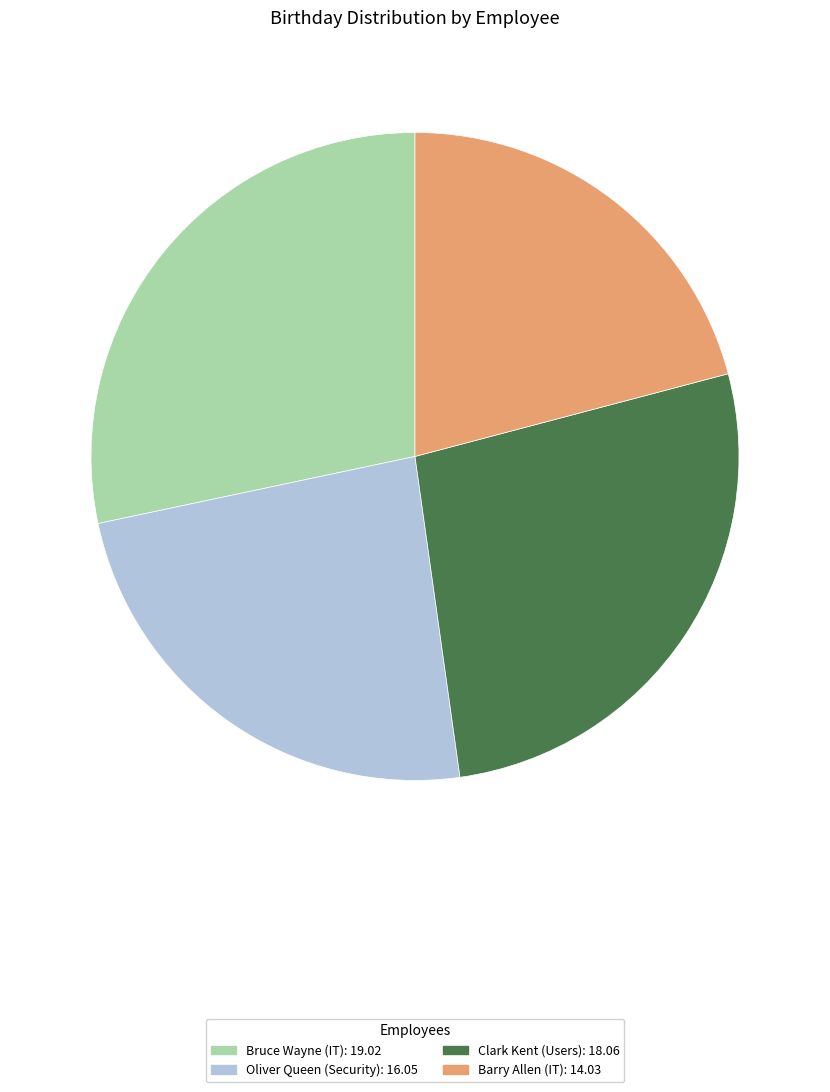

Approximately how many times larger is the value at Bruce Wayne compared to Oliver Queen?

1.2